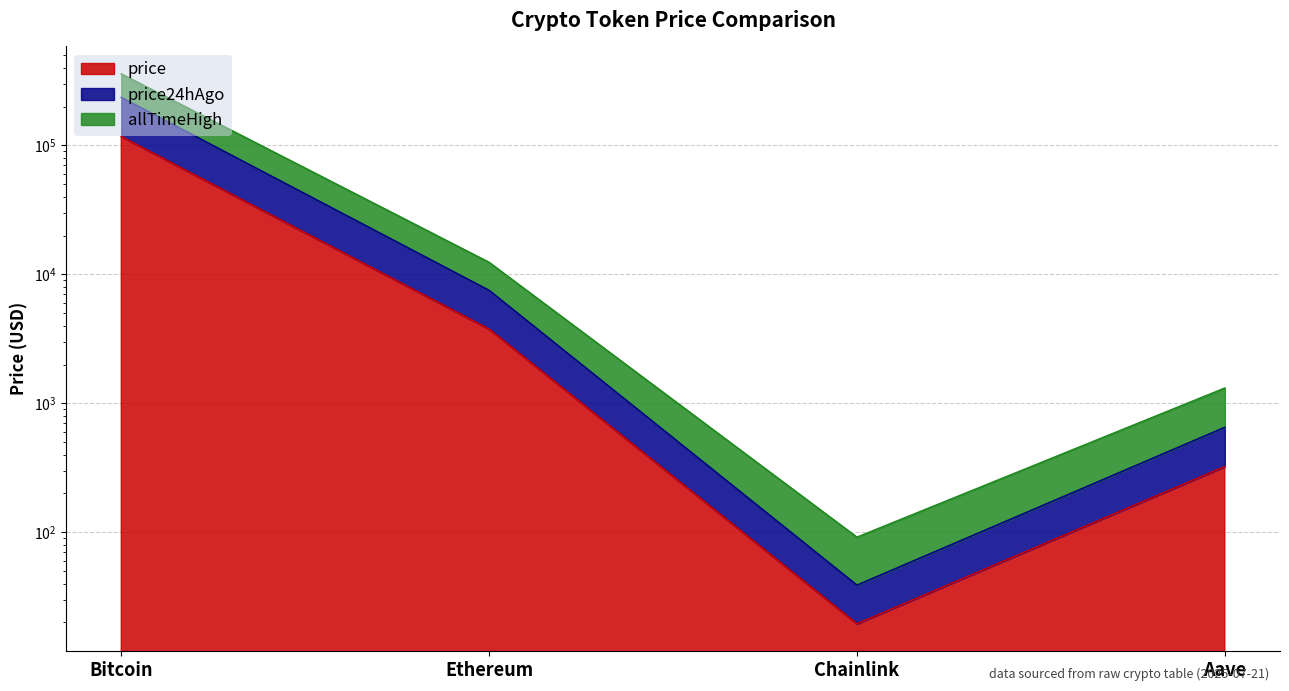

At which category is the sum across all series the highest?

Bitcoin